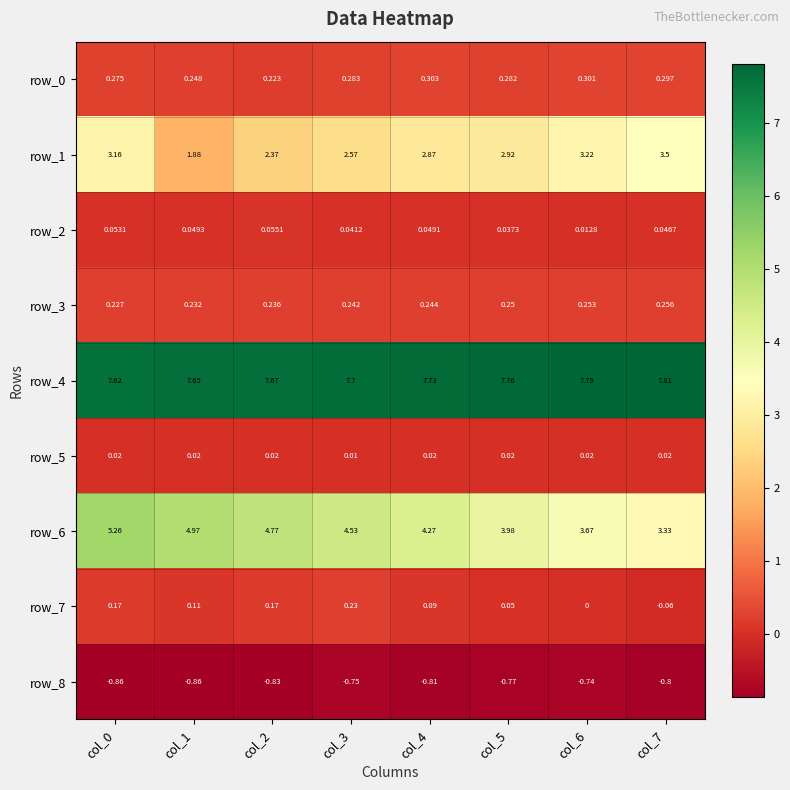

Is the value of row_4 at col_4 greater than the value of row_5 at col_3?

Yes